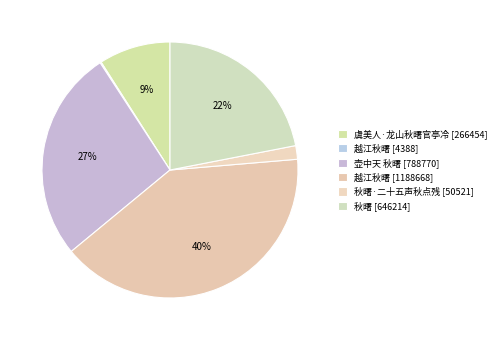

To the nearest percent, what is the average slice percentage?

17%